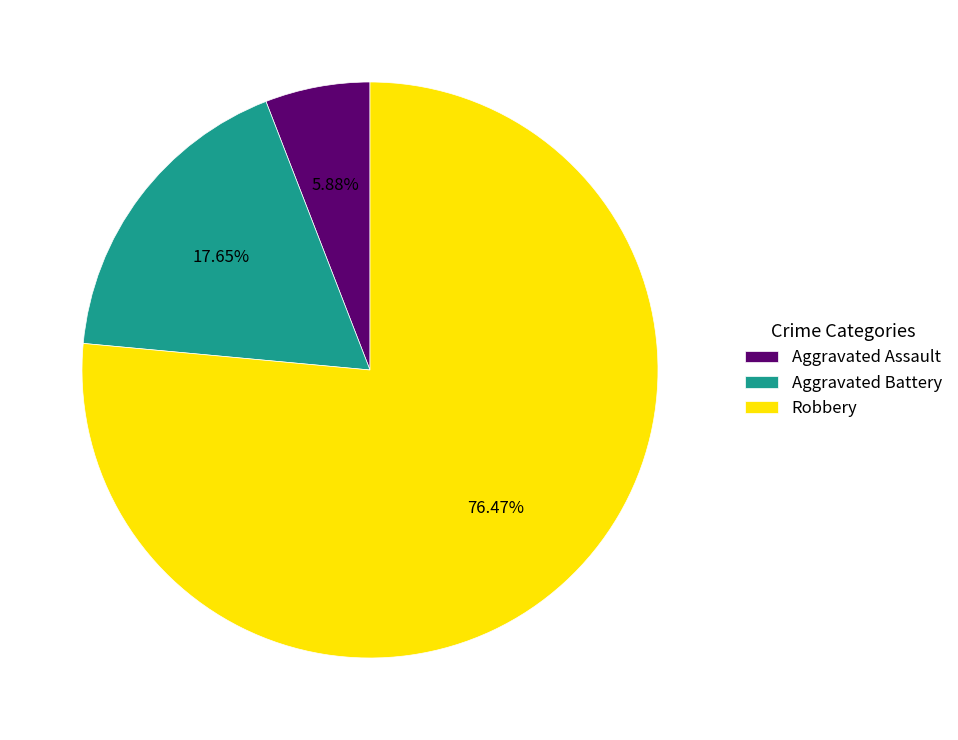

Combined, what portion of the pie is Aggravated Battery and Robbery?

94.1%